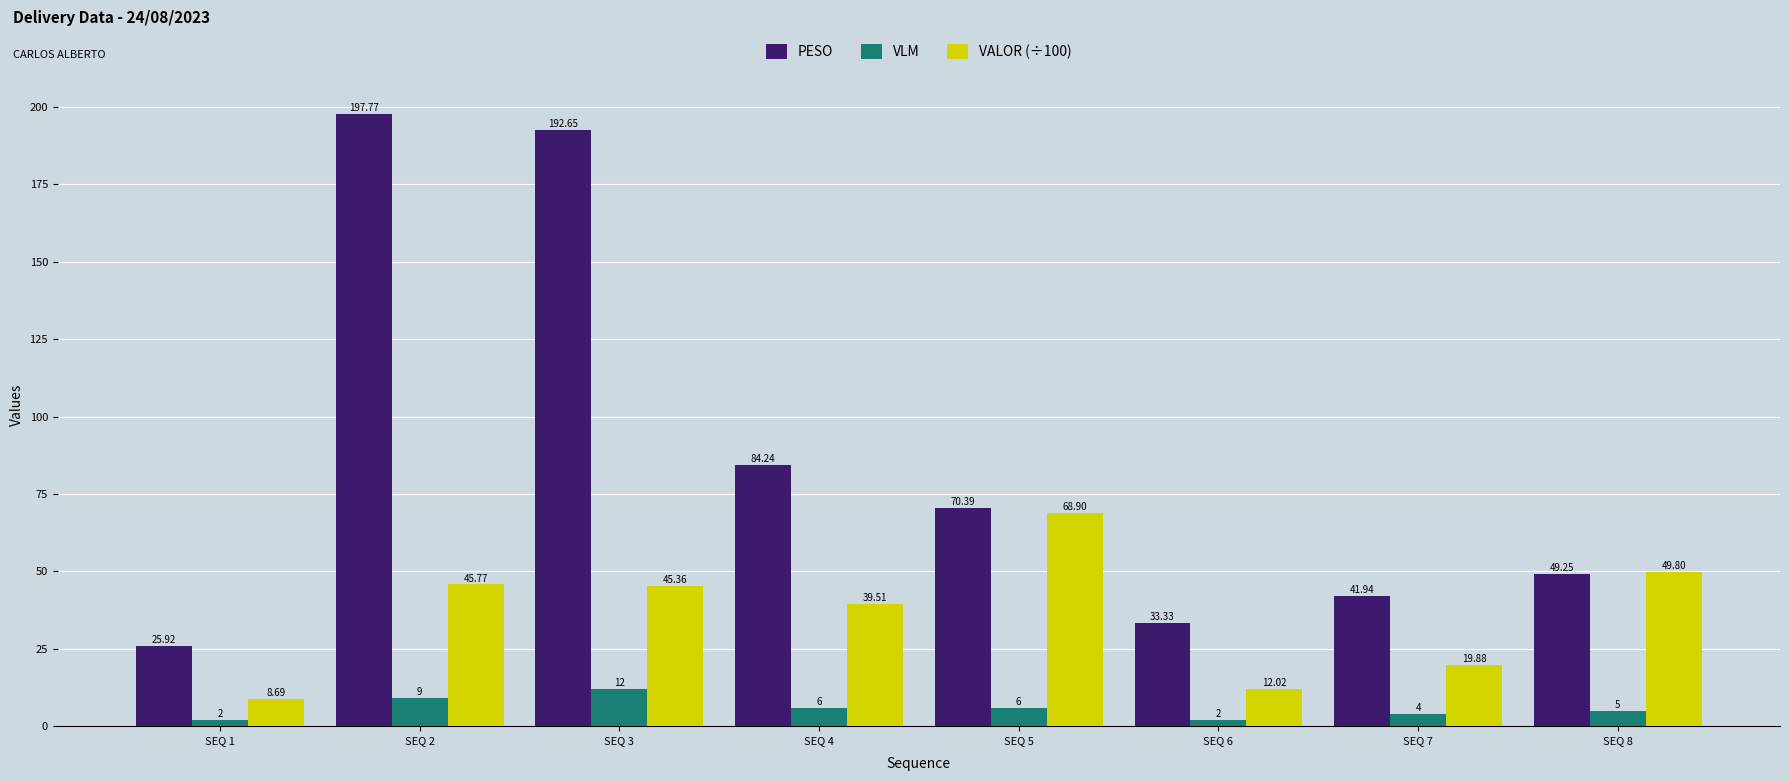

Which series changed the most between SEQ 1 and SEQ 3?

PESO